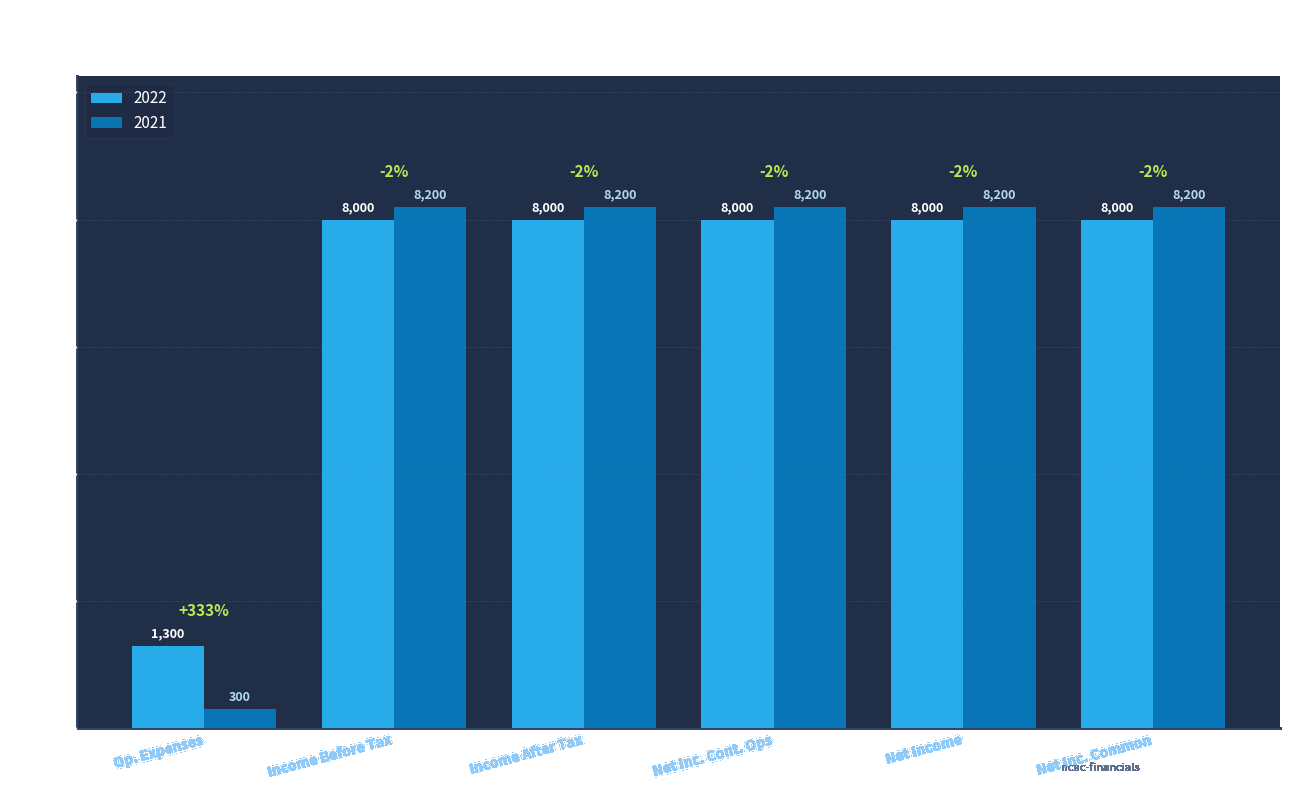

What is the maximum value shown in the chart?

8200